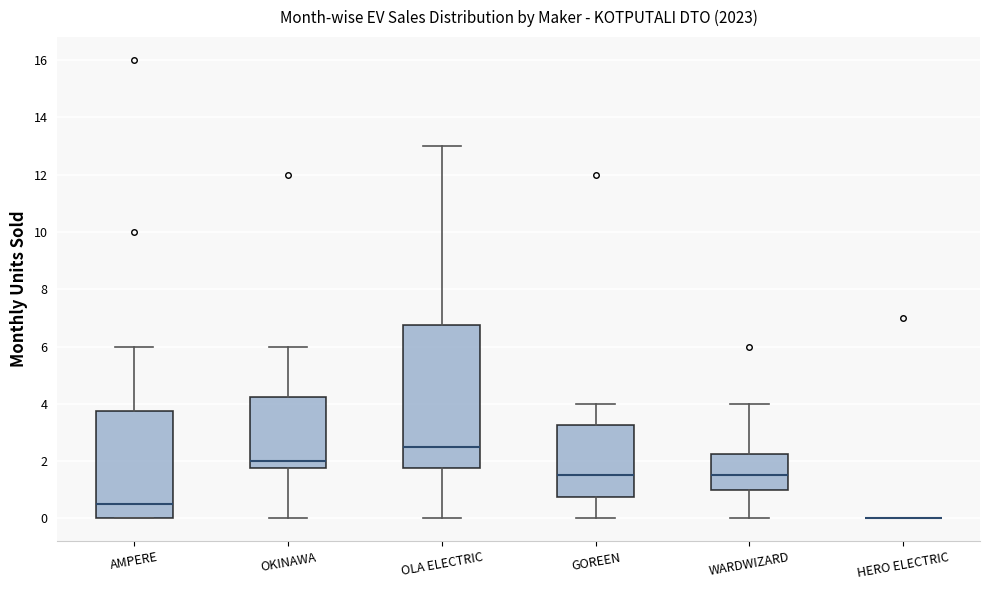

Which box is the tallest, from its lower edge to its upper edge?

OLA ELECTRIC